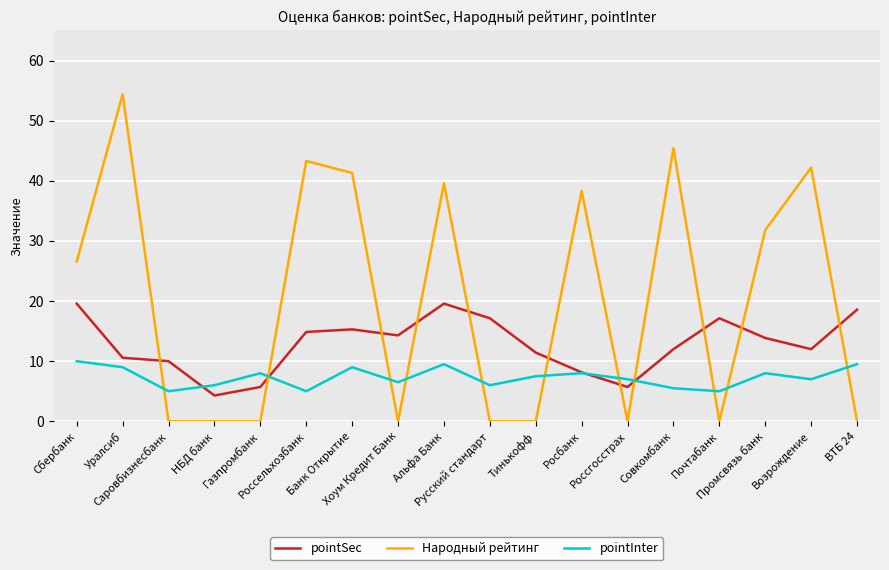

How many values in the Народный рейтинг series exceed 26?

9